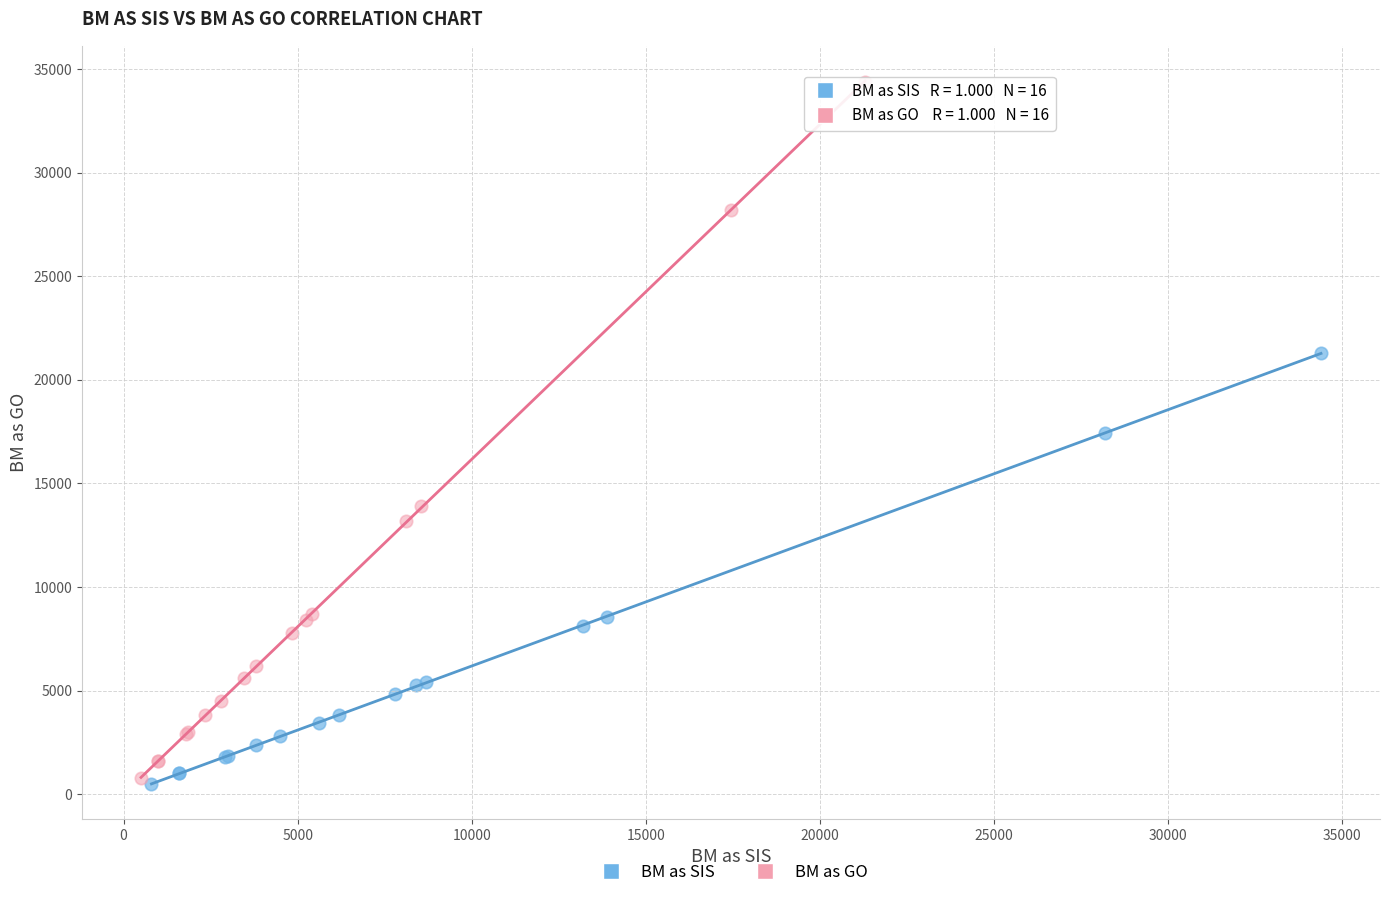

Which series contains the highest Y value?

BM as GO